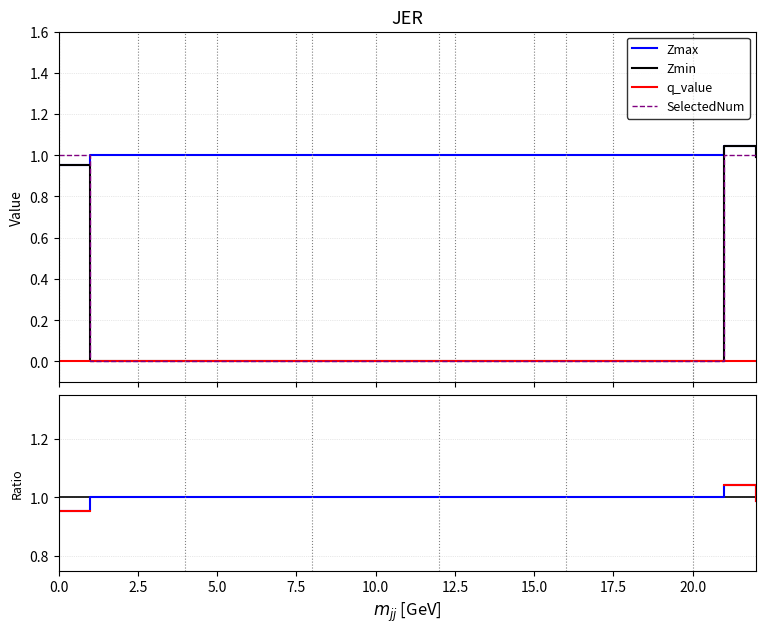

True or false: Zmax and q_value cross at least once.

False